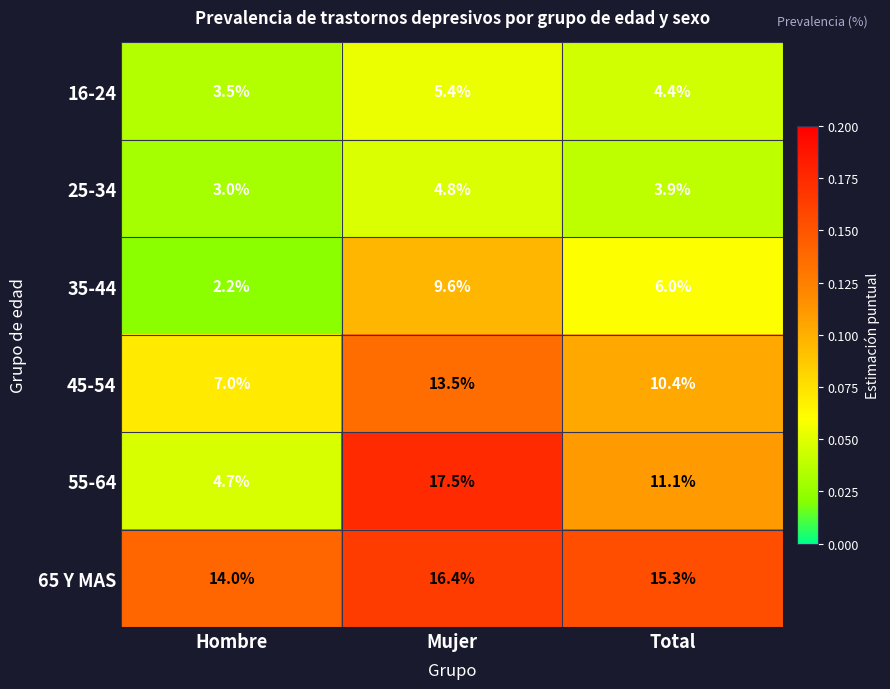

What is the lowest value of the 45-54 series?

7.0